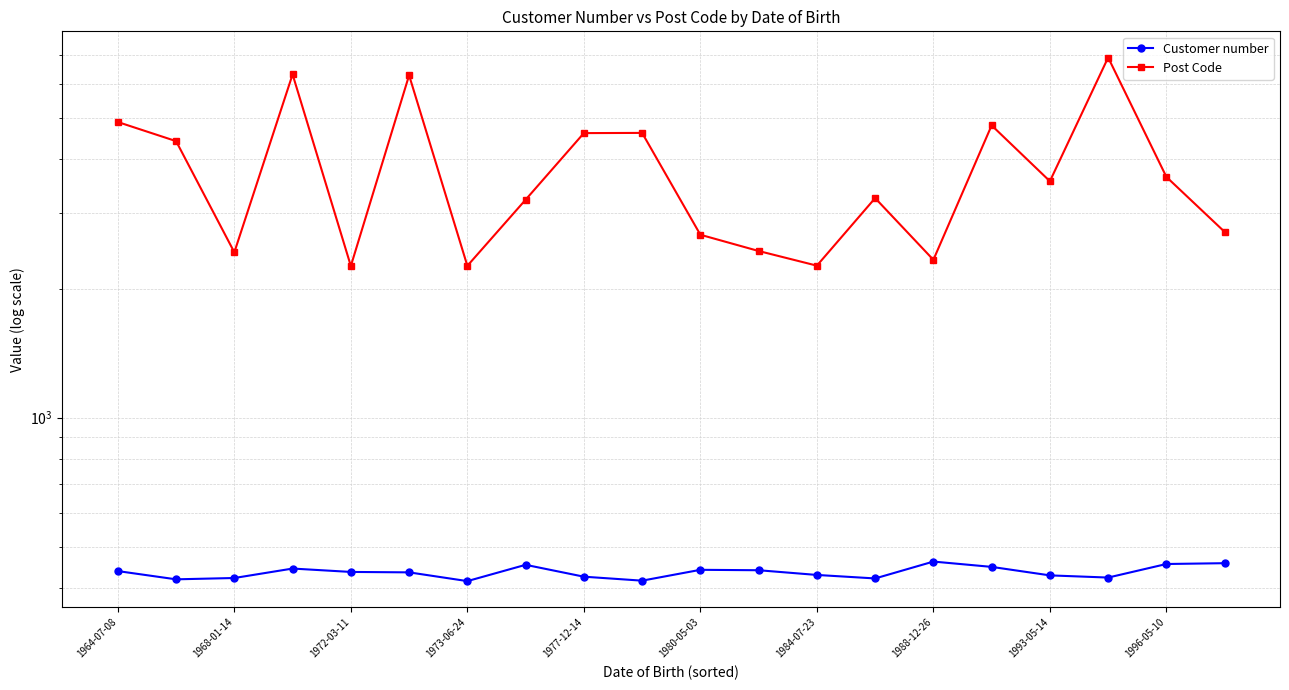

Reading left to right, transcribe all the data shown in this chart.

Customer number: 439	420	423	445	437	436	416	454	426	417	442	441	430	422	462	449	429	424	456	458
Post Code: 4887	4411	2429	6311	2257	6280	2259	3221	4605	4610	2669	2446	2261	3249	2333	4800	3557	6909	3640	2710